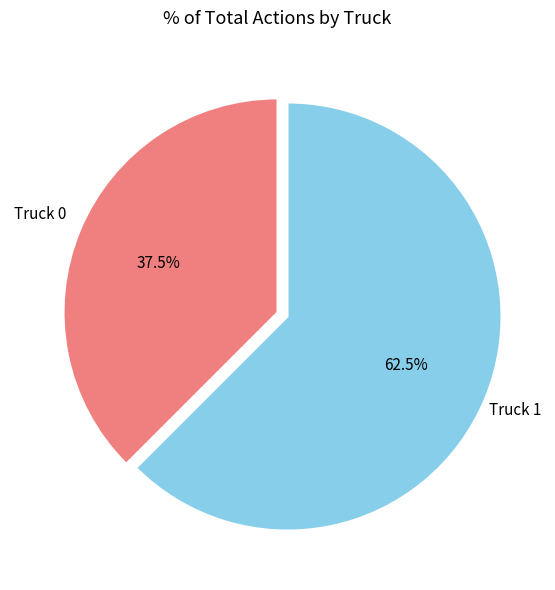

Rank the categories by value from highest to lowest.

Truck 1, Truck 0